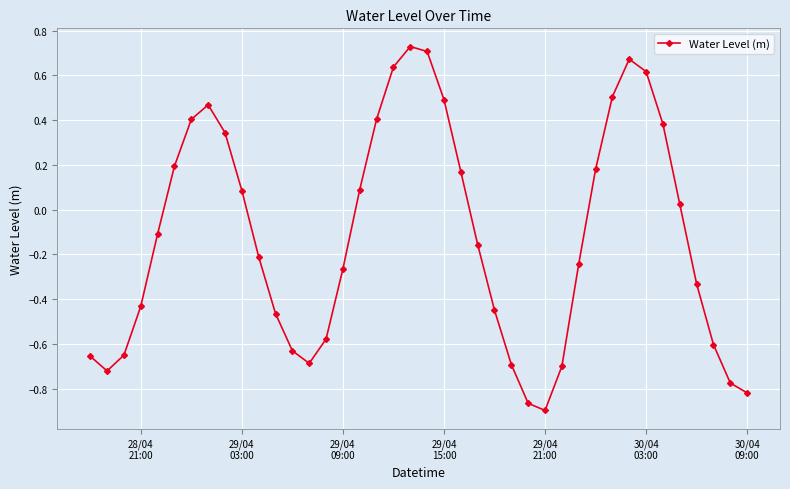

What is the difference between the second highest and second lowest values?

1.6